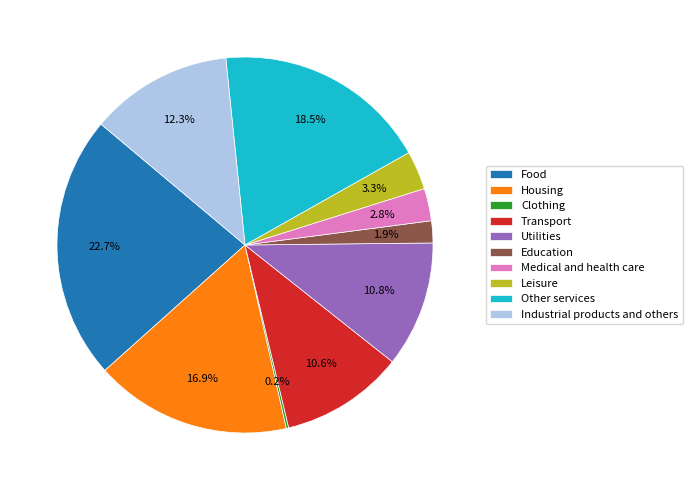

Which slice is the largest?

Food